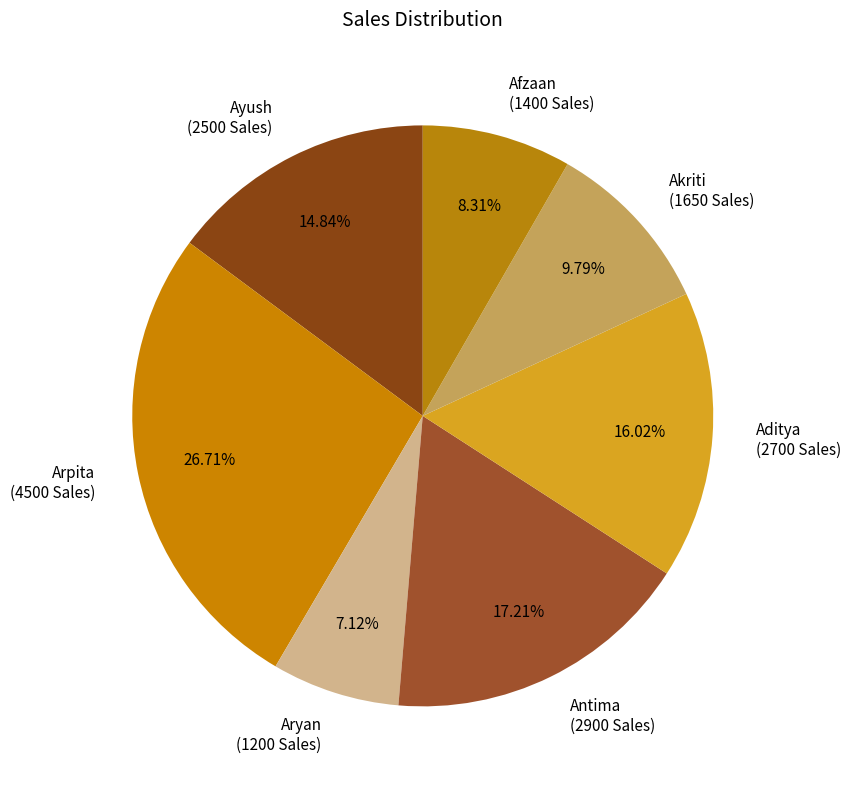

Is it true that Aryan is 1% of the pie?

False